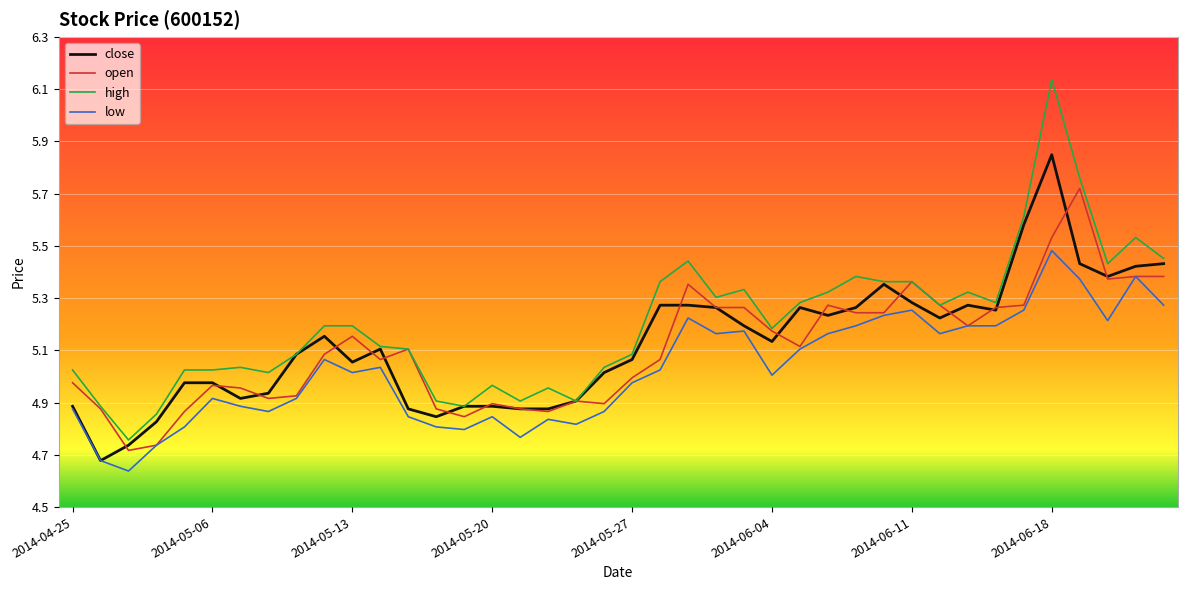

True or false: high and low cross at least once.

False